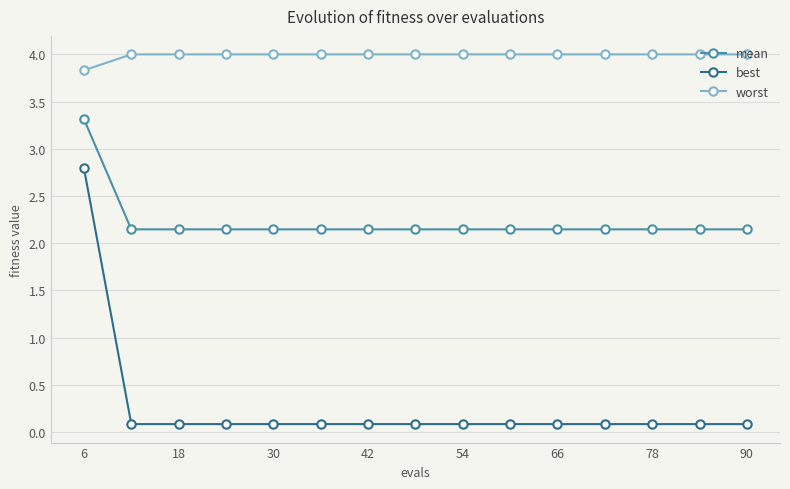

Rank the series by their average value, from highest to lowest.

worst, mean, best